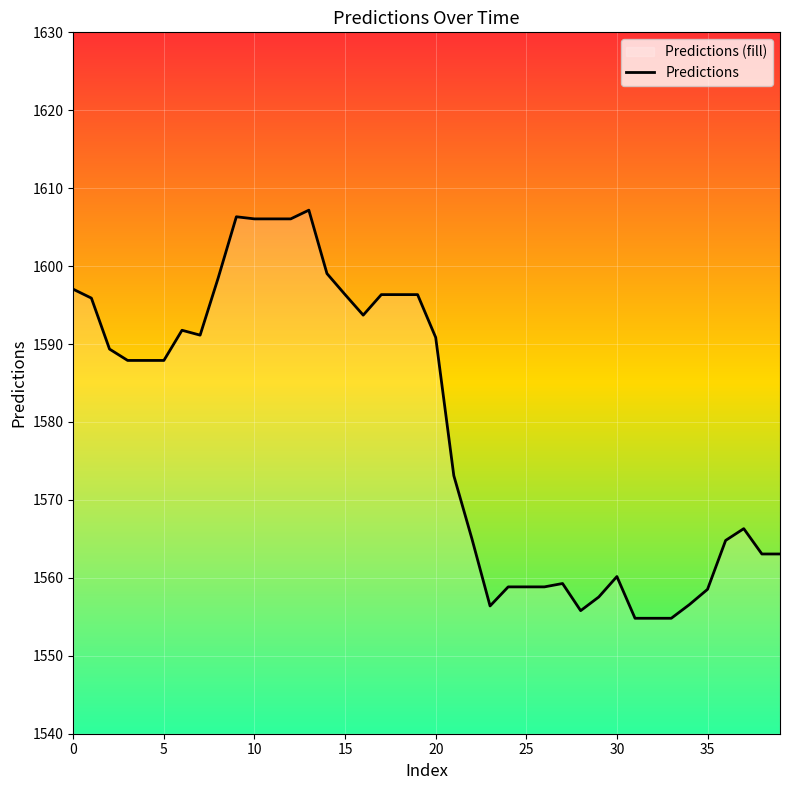

The chart shows a value of 2476.0 at 10. True or false?

False